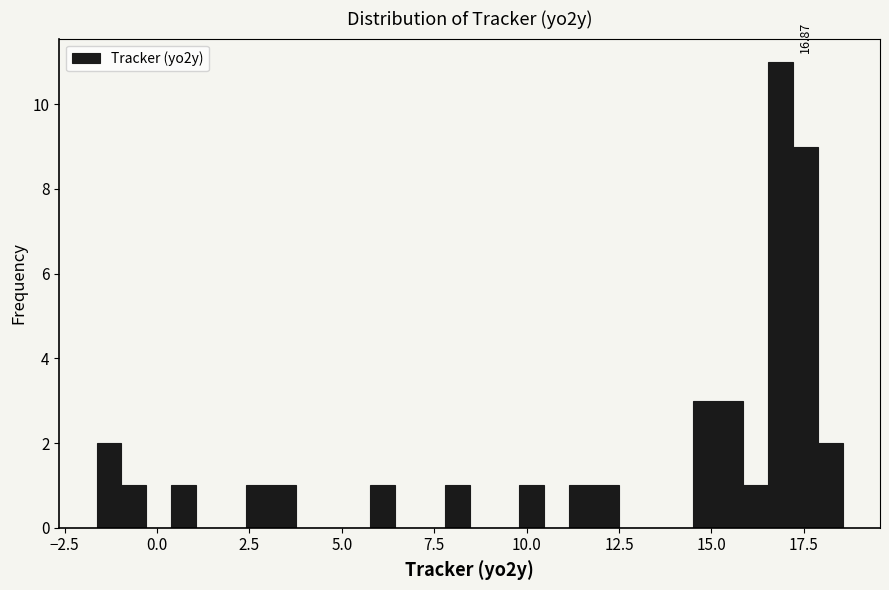

Read against the x-axis, roughly where is the centre of the tallest bar?

17.0